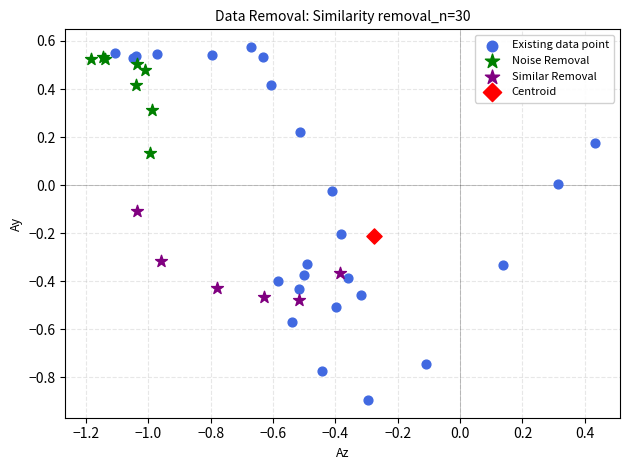

What are all the series names shown in the legend?

Existing data point, Noise Removal, Similar Removal, Centroid